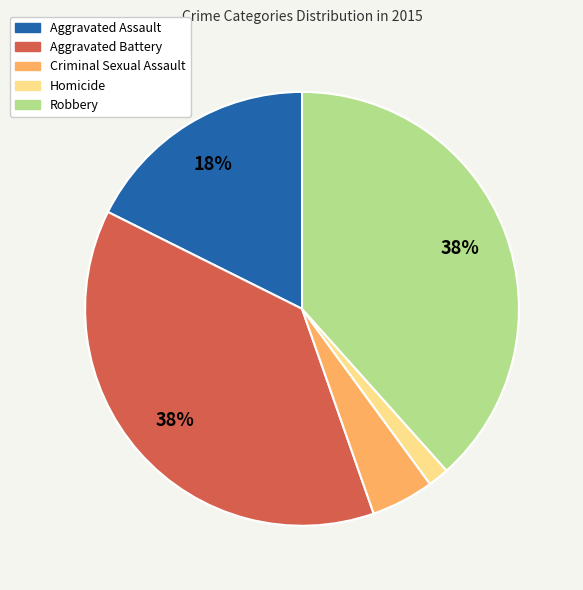

To the nearest percent, what percentage of the pie is Aggravated Assault?

18%